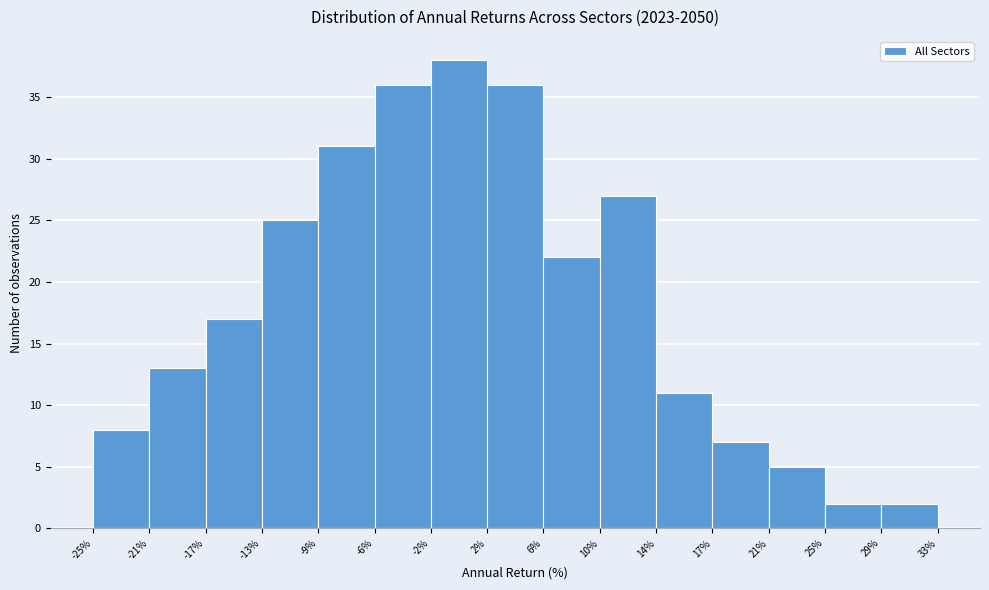

Which range on the x-axis has the tallest bar?

-2% to 2%